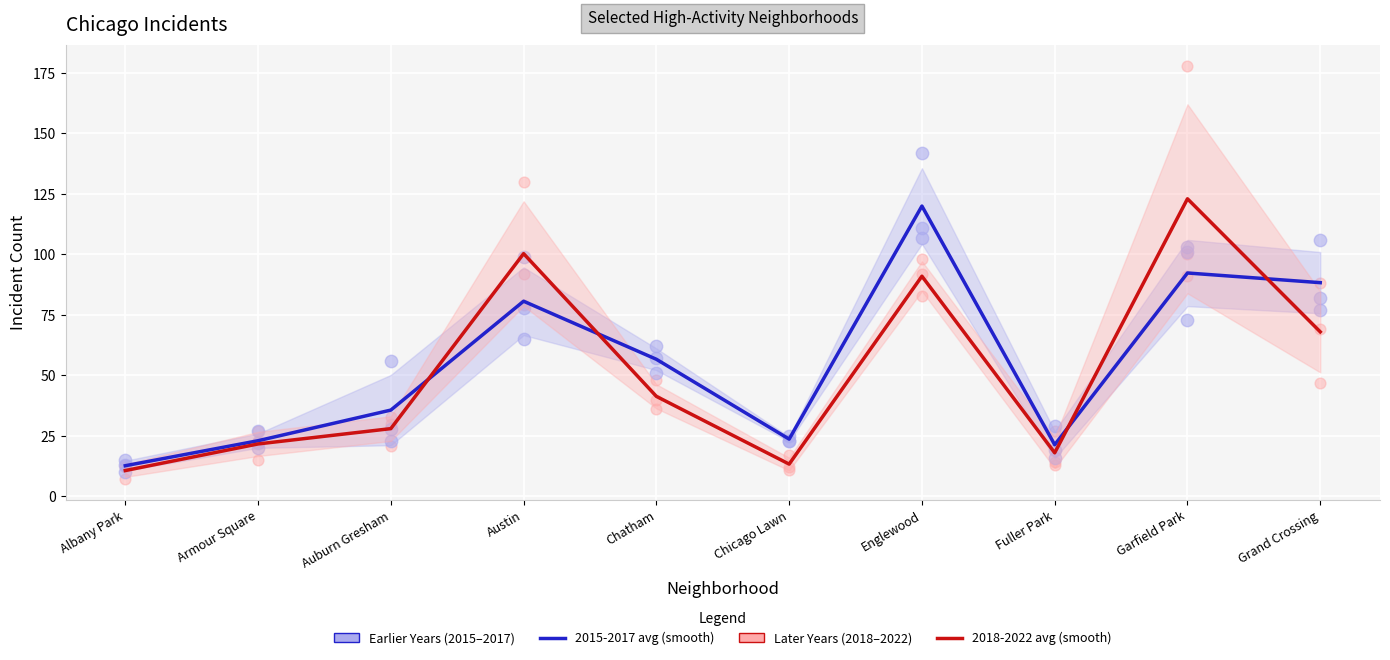

At how many categories does at least one series exceed 18?

9